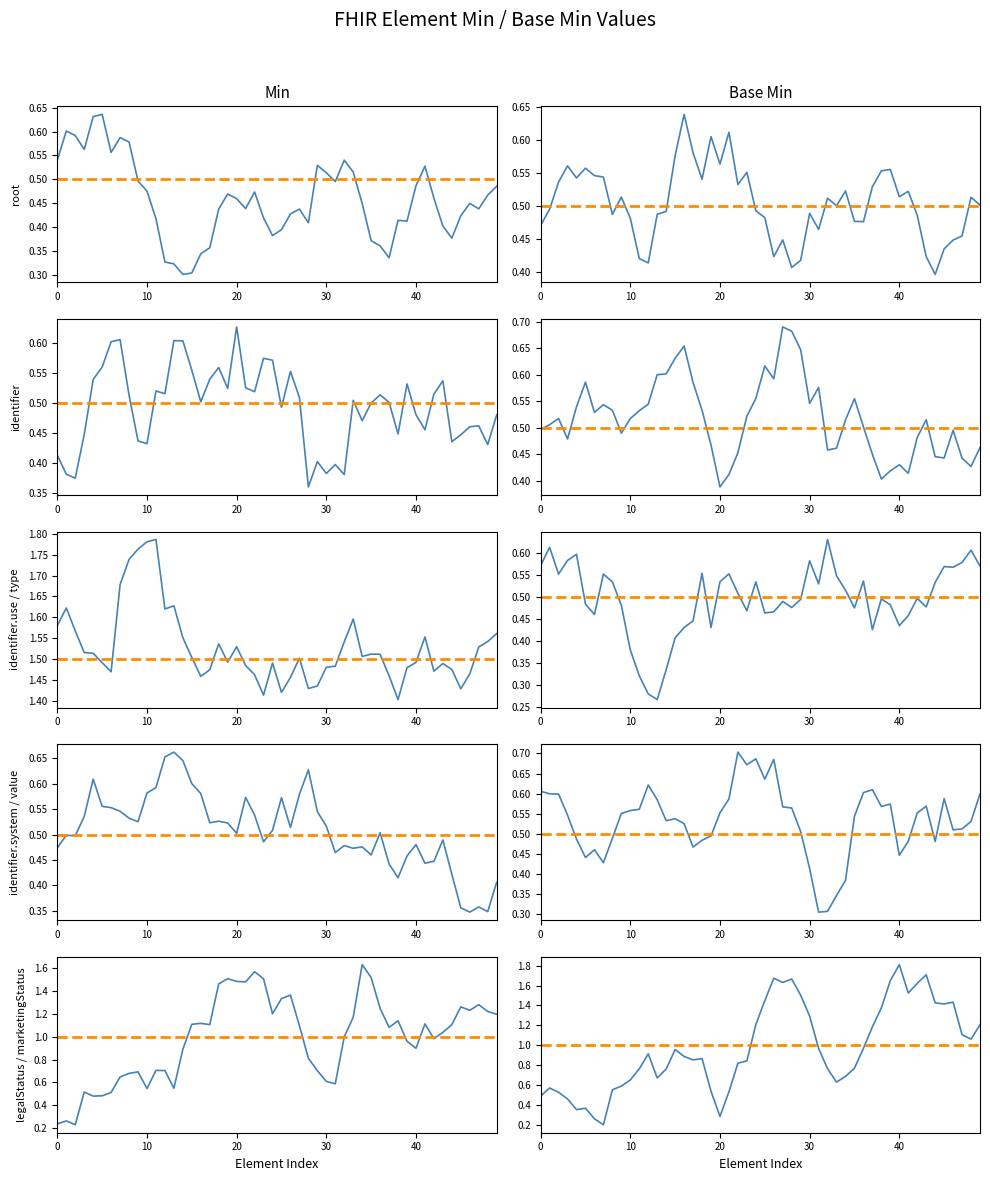

True or false: Min and Base Min intersect in this chart.

False